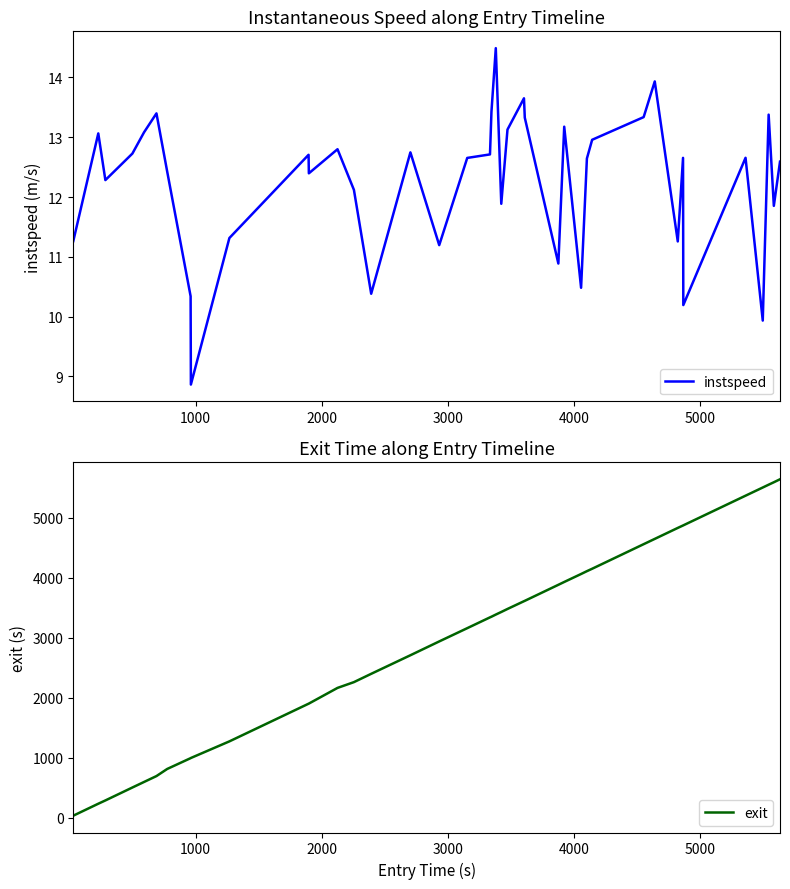

At how many categories does at least one series exceed 1063?

31